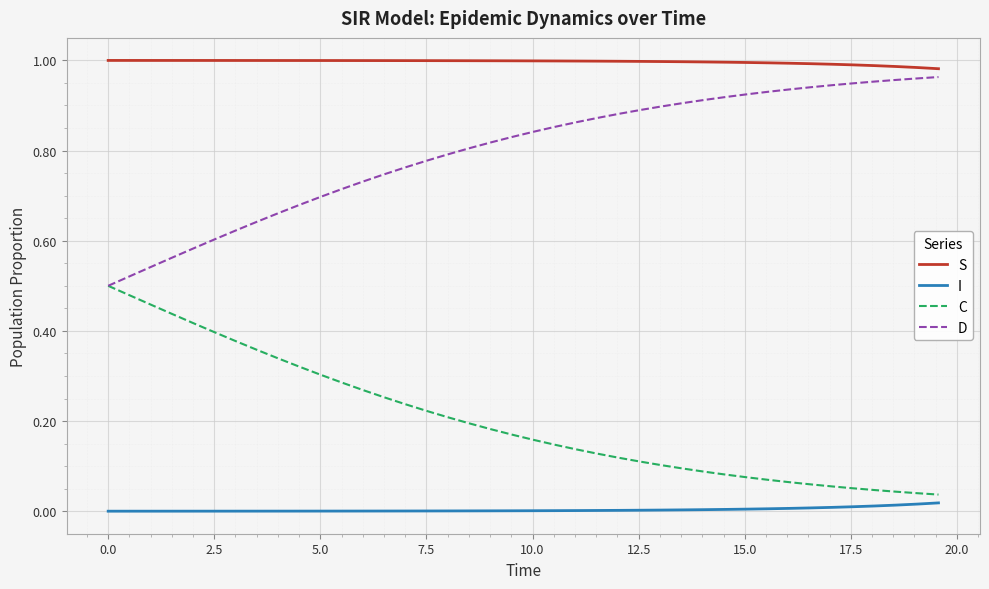

True or false: C and I cross at least once.

False